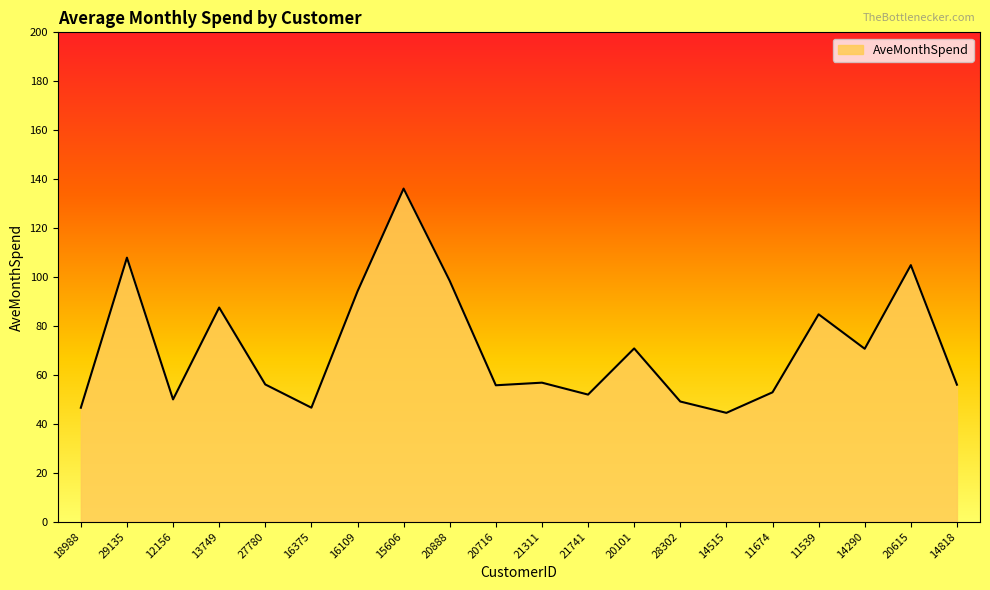

The value at 20101 is 70.8. True or false?

True